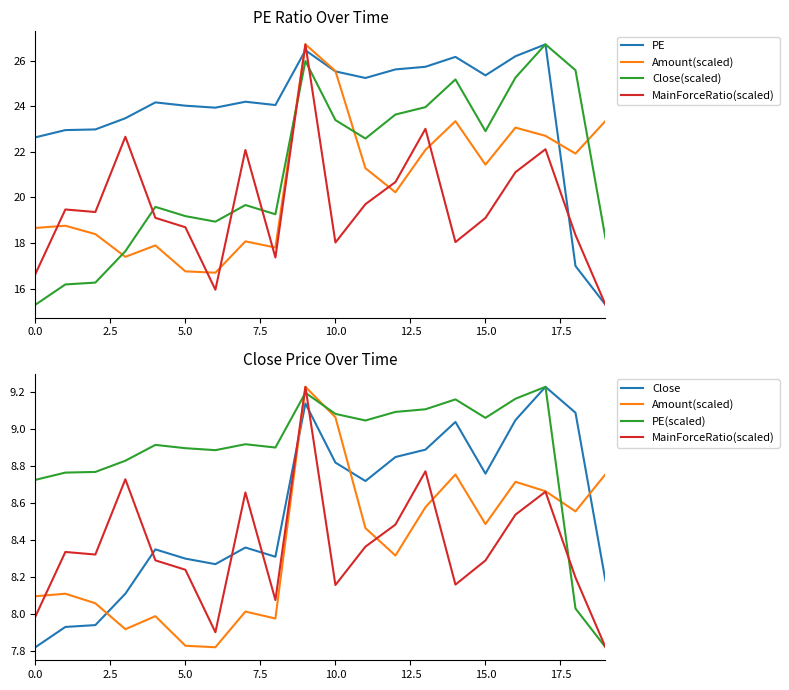

Which category has the highest value across all series?

17